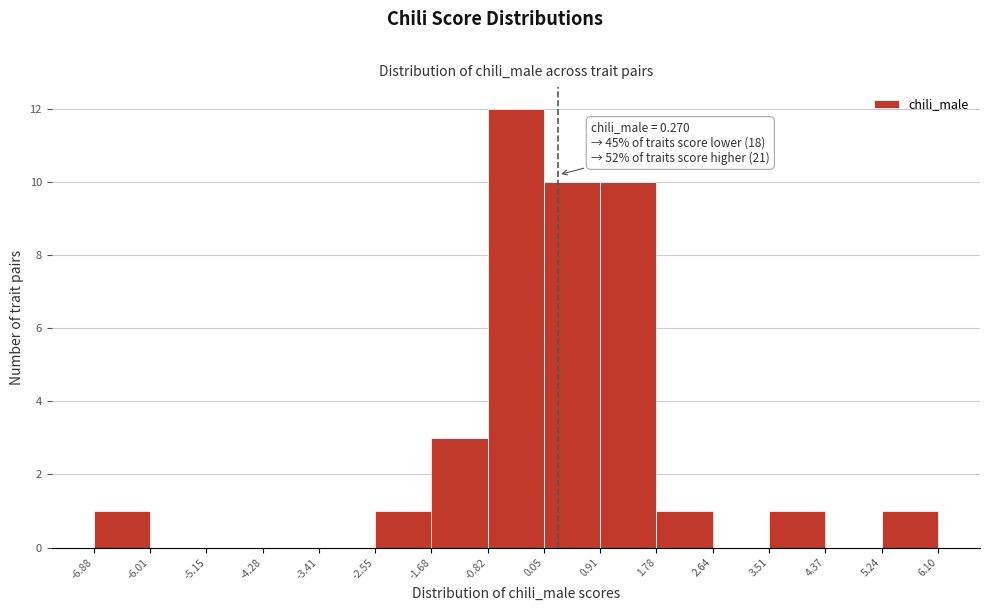

Which range on the x-axis has the tallest bar?

-0.82 to 0.05